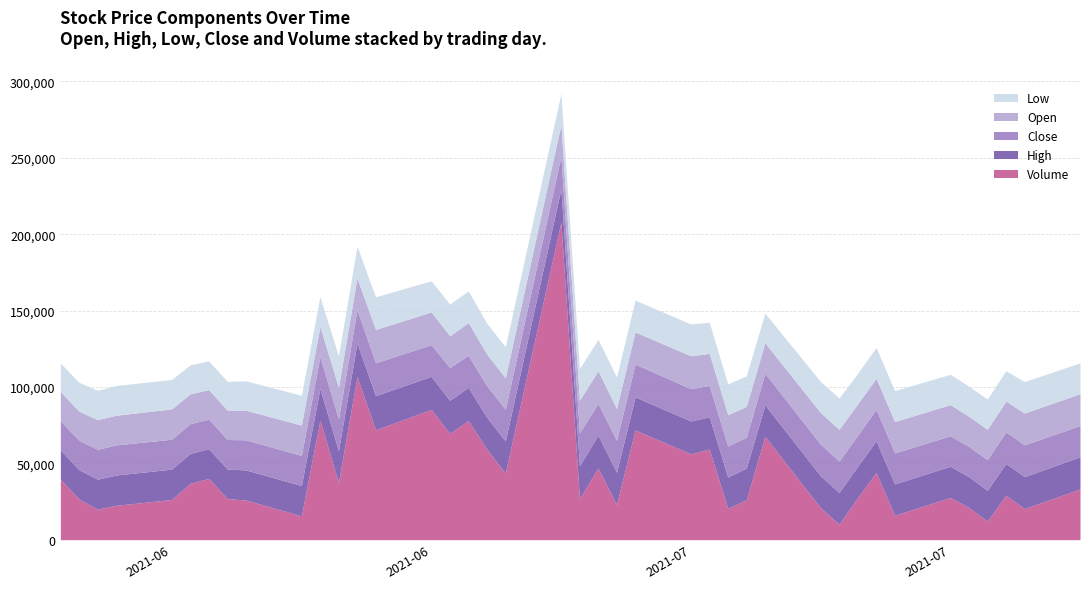

What position from the left is 2021-07-08?

28